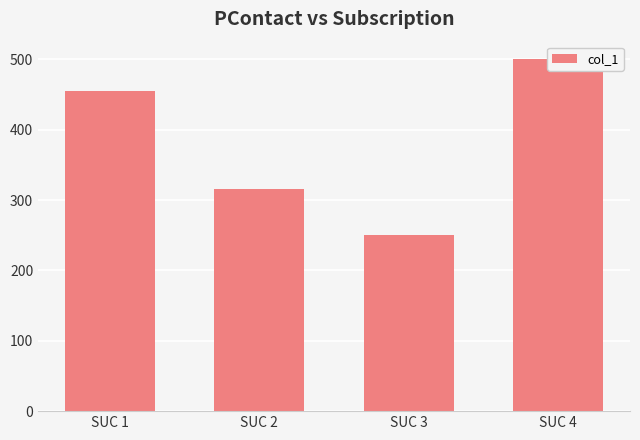

What is the ratio of the value at SUC 1 to the value at SUC 2?

1.4